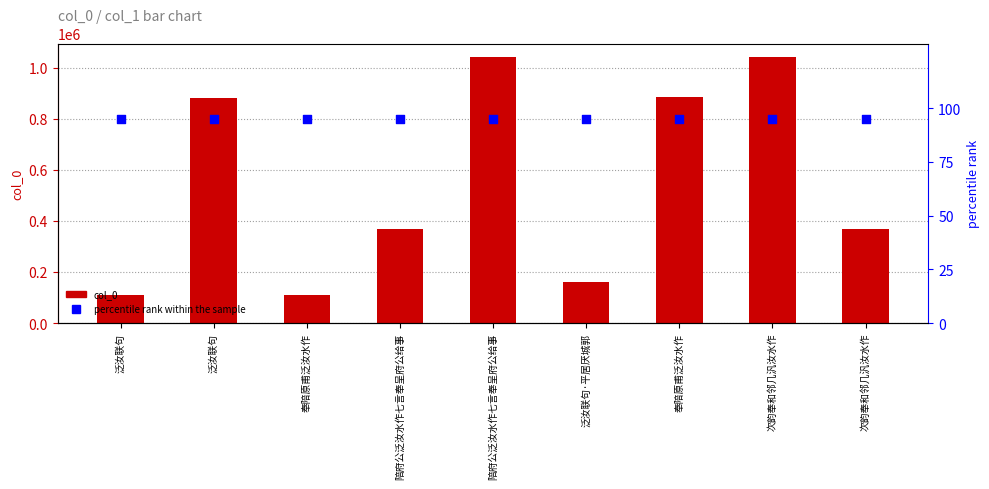

What are all the series names shown in the legend?

col_0, percentile rank within the sample